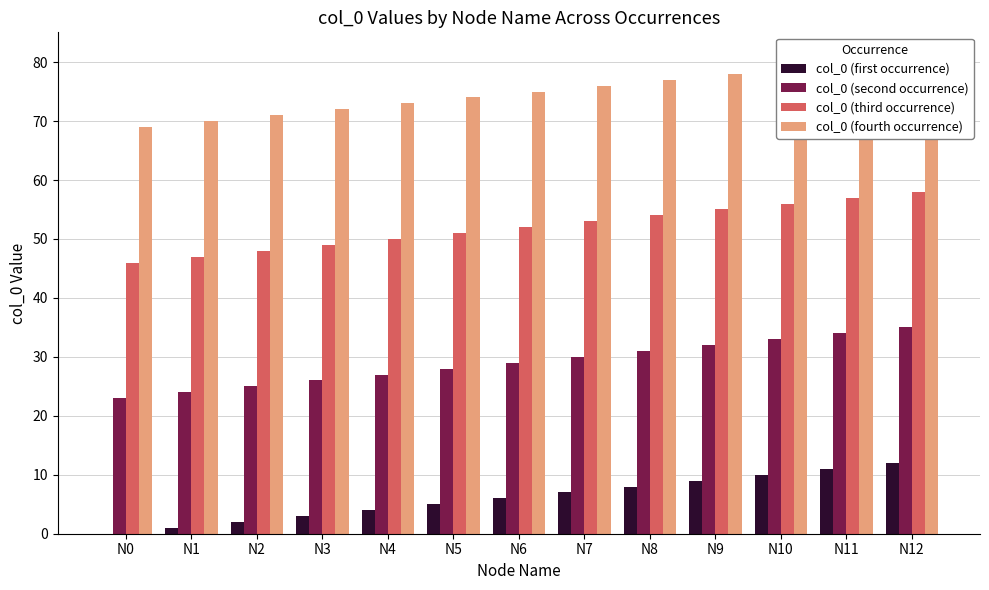

How many bars are there in total?

52